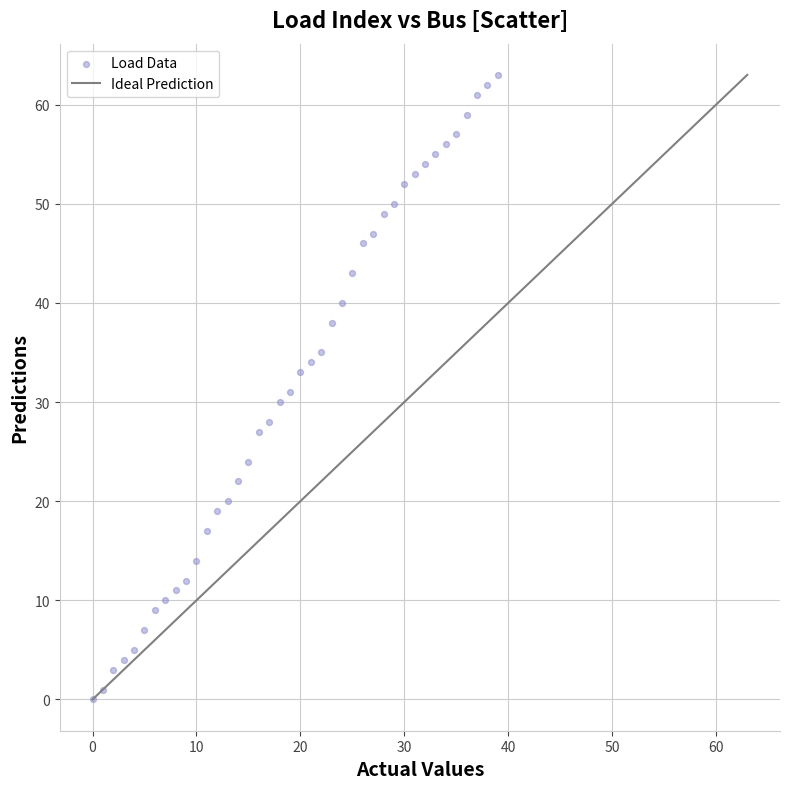

What is the range of Y values (max minus min)?

63